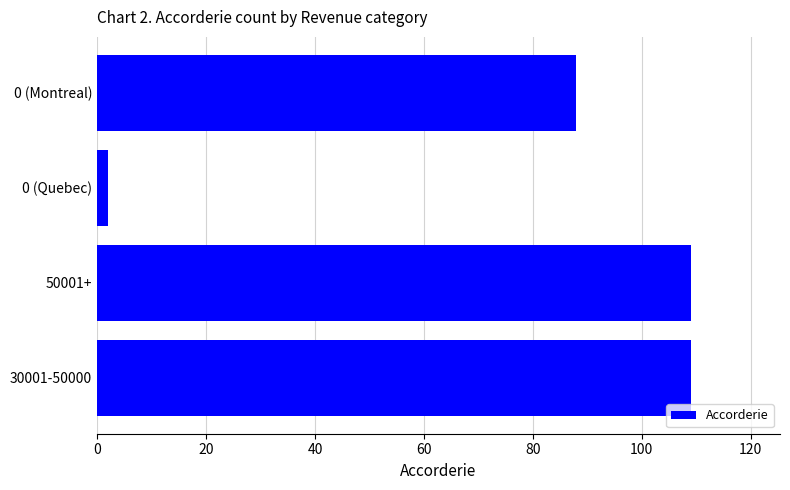

Is it true that the value at 0 (Montreal) is 41?

False